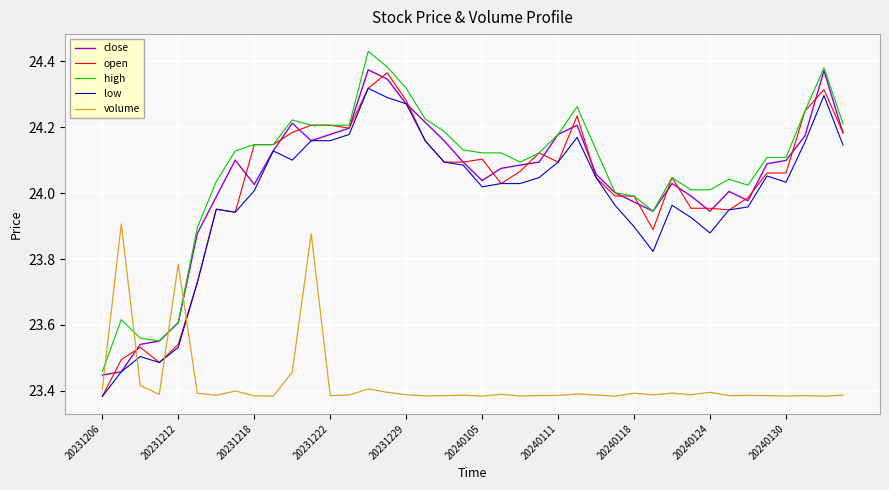

True or false: volume and high intersect in this chart.

True